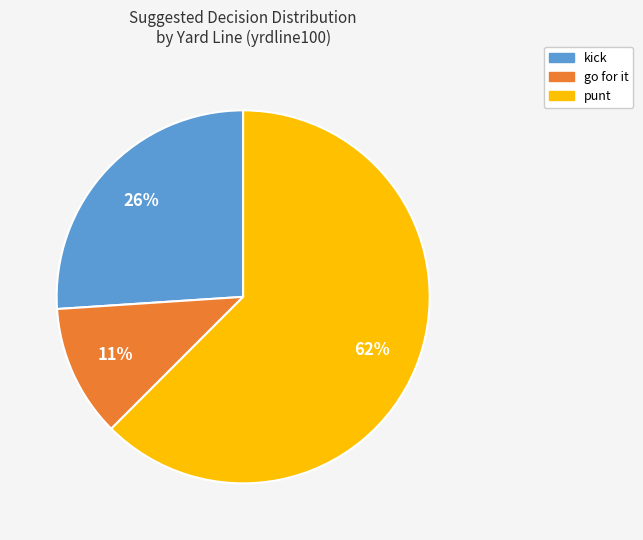

The kick slice represents 36% of the pie. True or false?

False